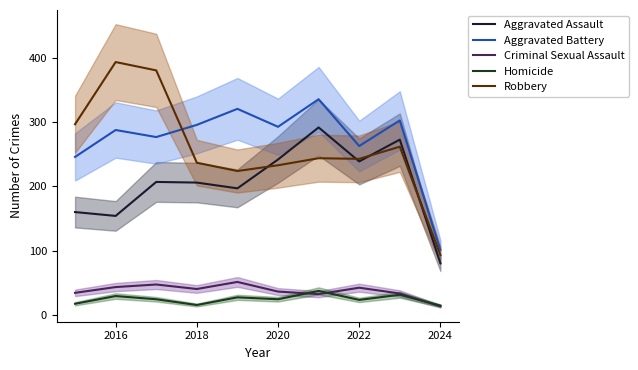

At which label does Criminal Sexual Assault reach its minimum?

2024